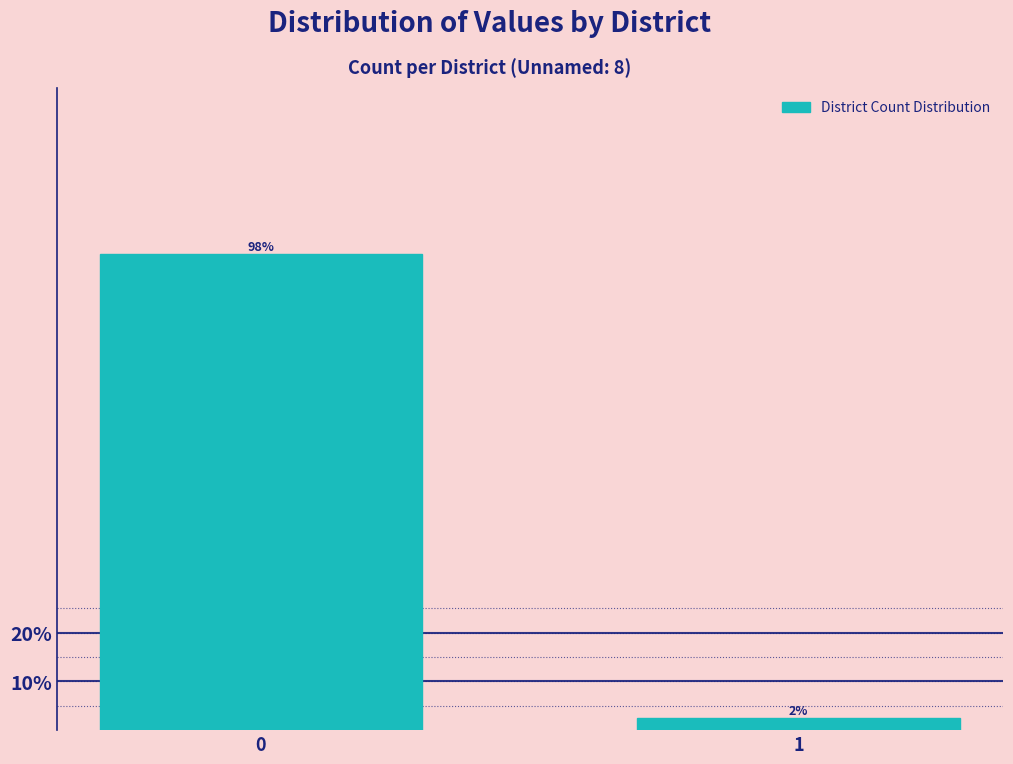

What is the value of the 1st bar from the left?

97.5